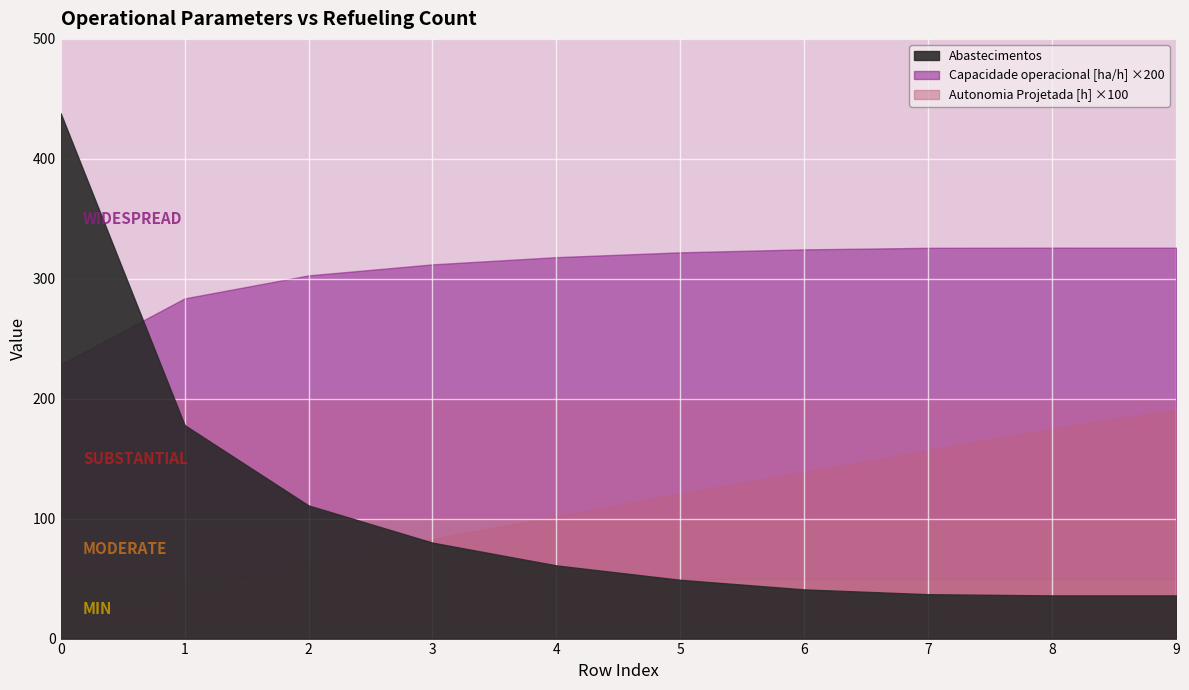

List the series in order of their peak value, highest first.

Abastecimentos, Autonomia Projetada [h], Capacidade operacional [ha/h]